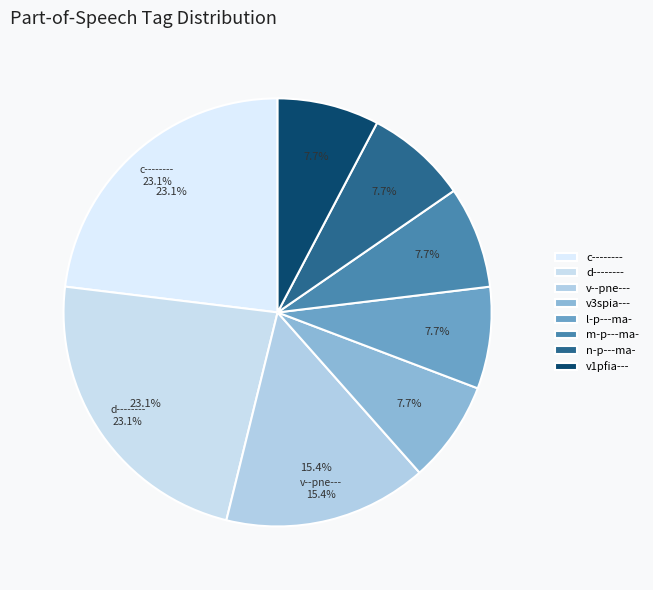

Which slice is the smallest?

v3spia---